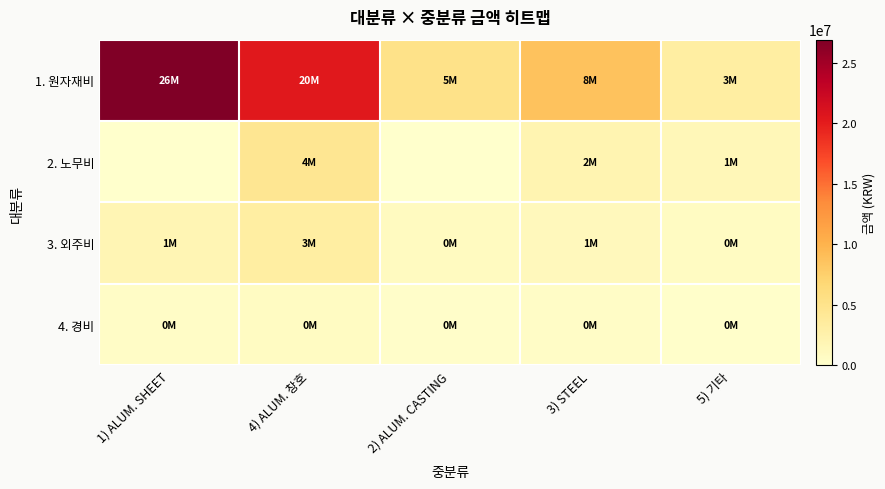

What is the total value across all series at 5) 기타?

5650000